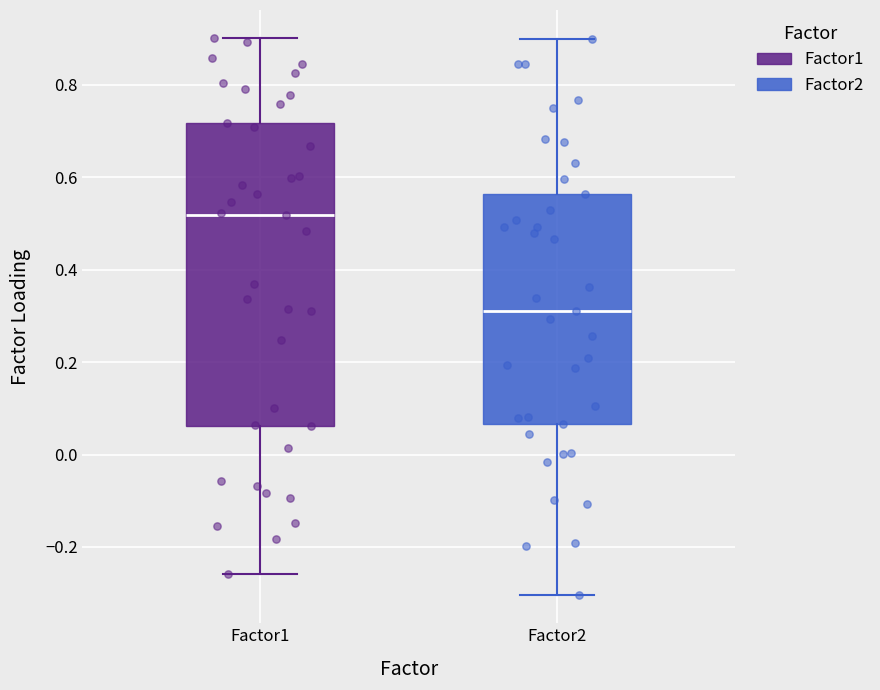

Reading left to right, transcribe this box plot: for each box, give where its median line is, the range the box spans, and where its two whiskers end, as read against the y-axis. The values are not printed on the chart, so give them approximately, as read against the axis.

Factor1: median 0.52, box 0.06 to 0.72, whiskers -0.26 to 0.90
Factor2: median 0.32, box 0.06 to 0.56, whiskers -0.30 to 0.90